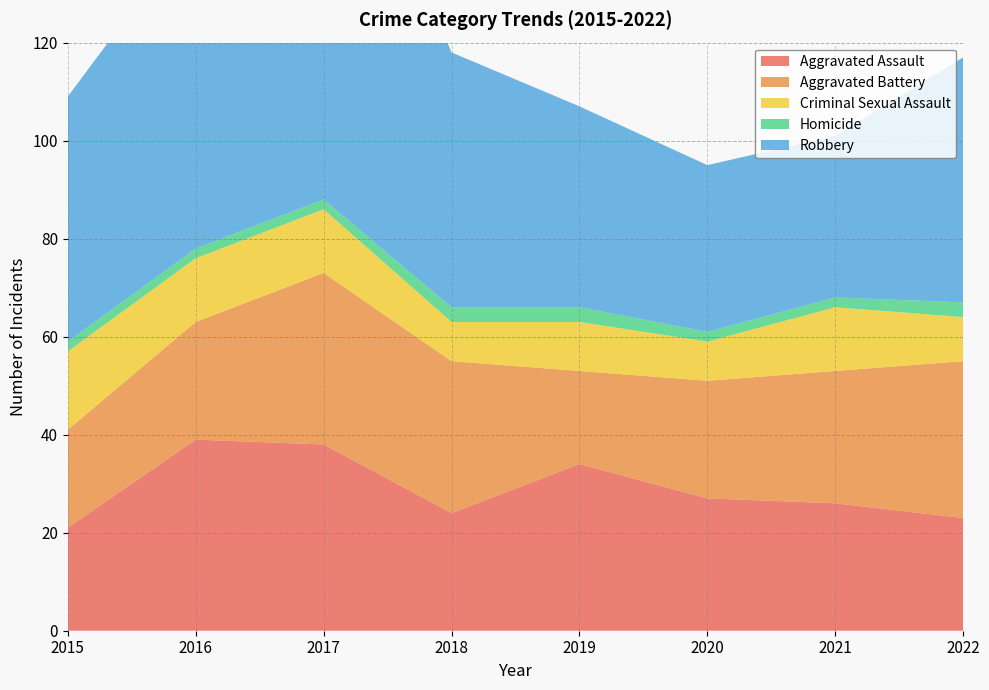

Reading left to right, extract all data points from this chart.

Aggravated Assault: 2015=21	2016=39	2017=38	2018=24	2019=34	2020=27	2021=26	2022=23
Aggravated Battery: 2015=20	2016=24	2017=35	2018=31	2019=19	2020=24	2021=27	2022=32
Criminal Sexual Assault: 2015=16	2016=13	2017=13	2018=8	2019=10	2020=8	2021=13	2022=9
Homicide: 2015=2	2016=2	2017=2	2018=3	2019=3	2020=2	2021=2	2022=3
Robbery: 2015=50	2016=66	2017=94	2018=52	2019=41	2020=34	2021=33	2022=50